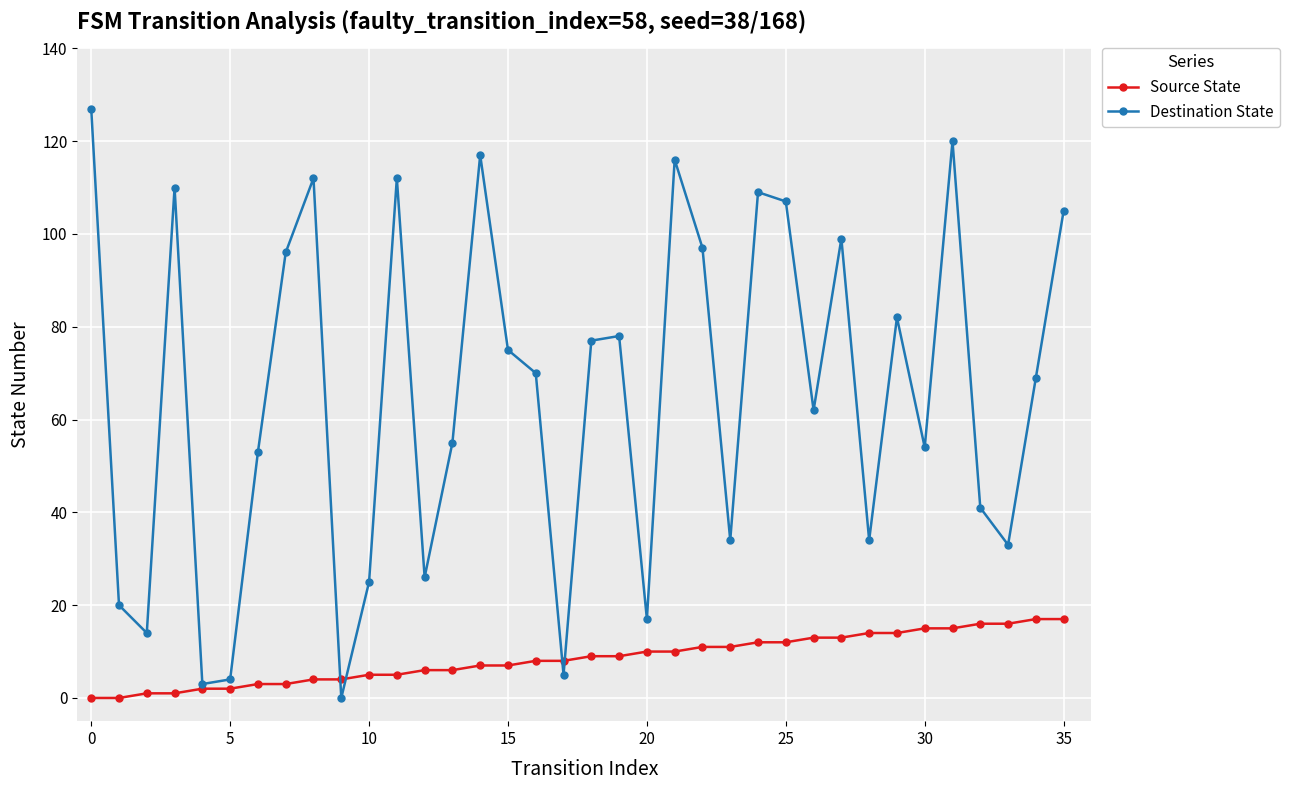

Which series has the largest range (max minus min)?

Destination State